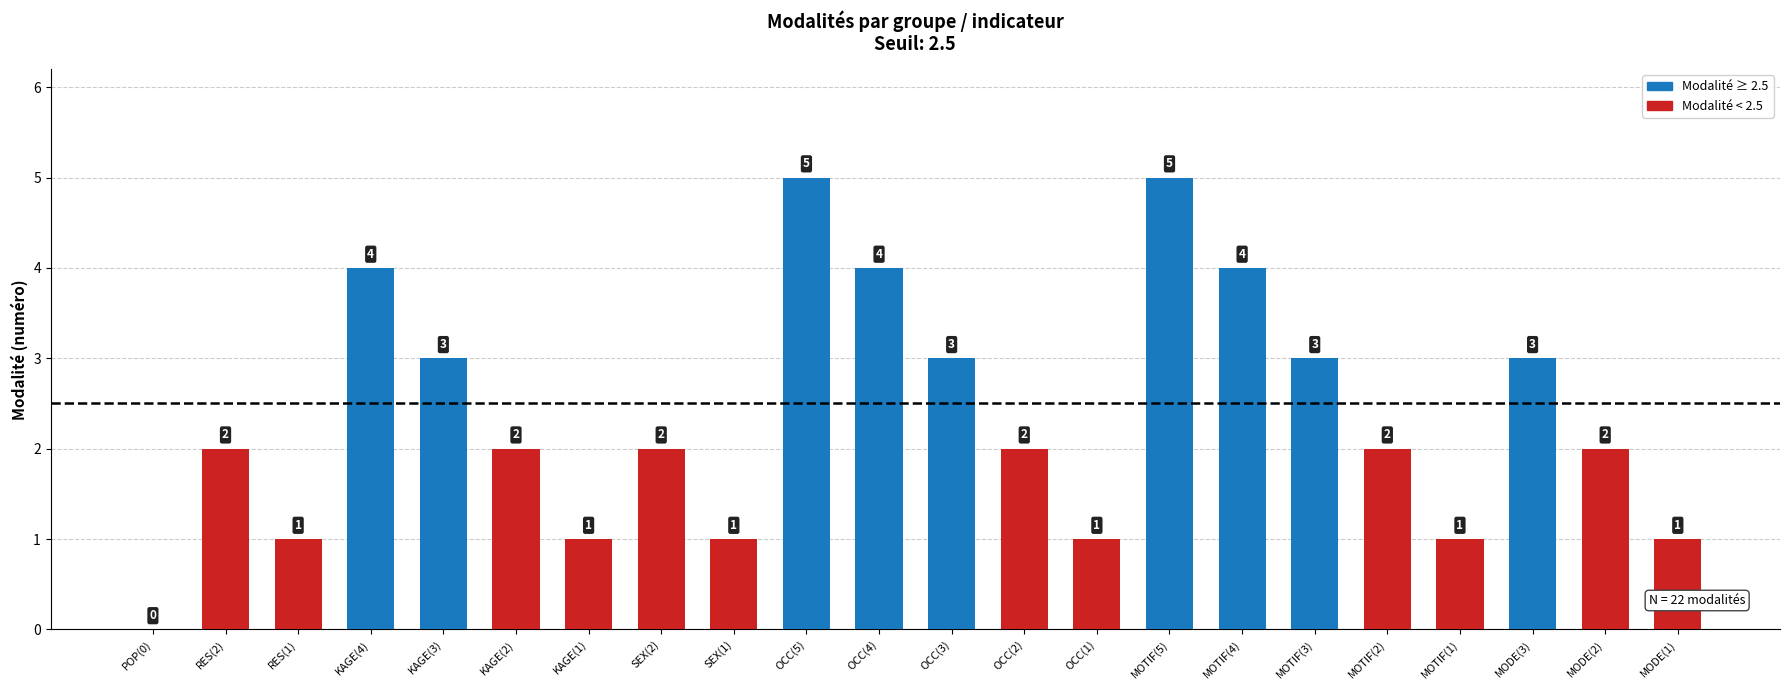

What is the change in value from KAGE(2) to OCC(4)?

+2